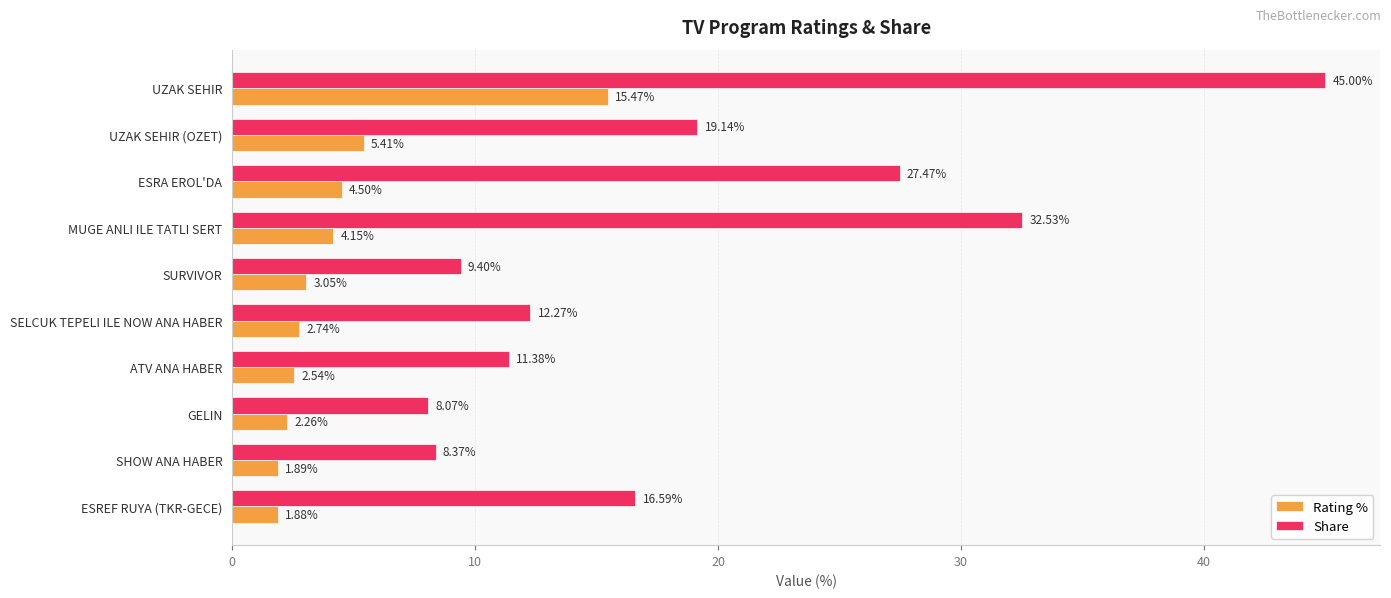

Where is Rating % nearest to the value 8?

UZAK SEHIR (OZET)